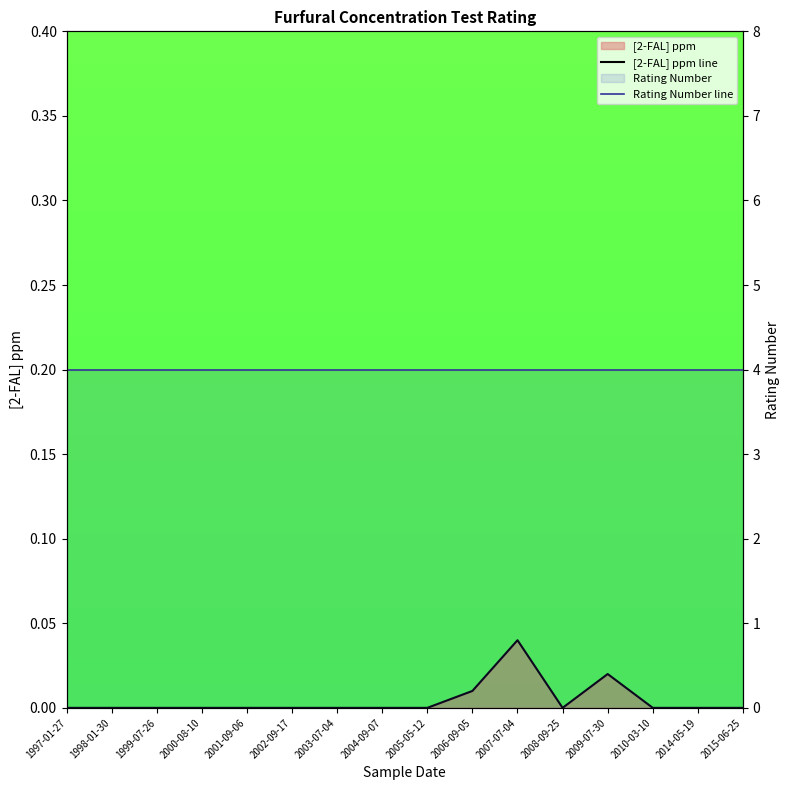

True or false: Rating Number line has more than 1 points higher than both neighbors.

False